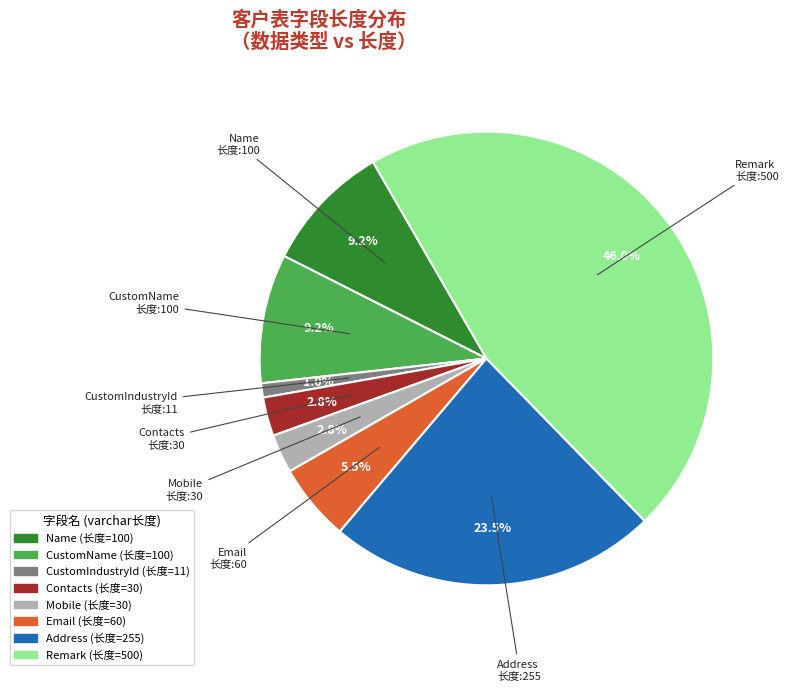

To the nearest percent, what is the average slice percentage?

12%